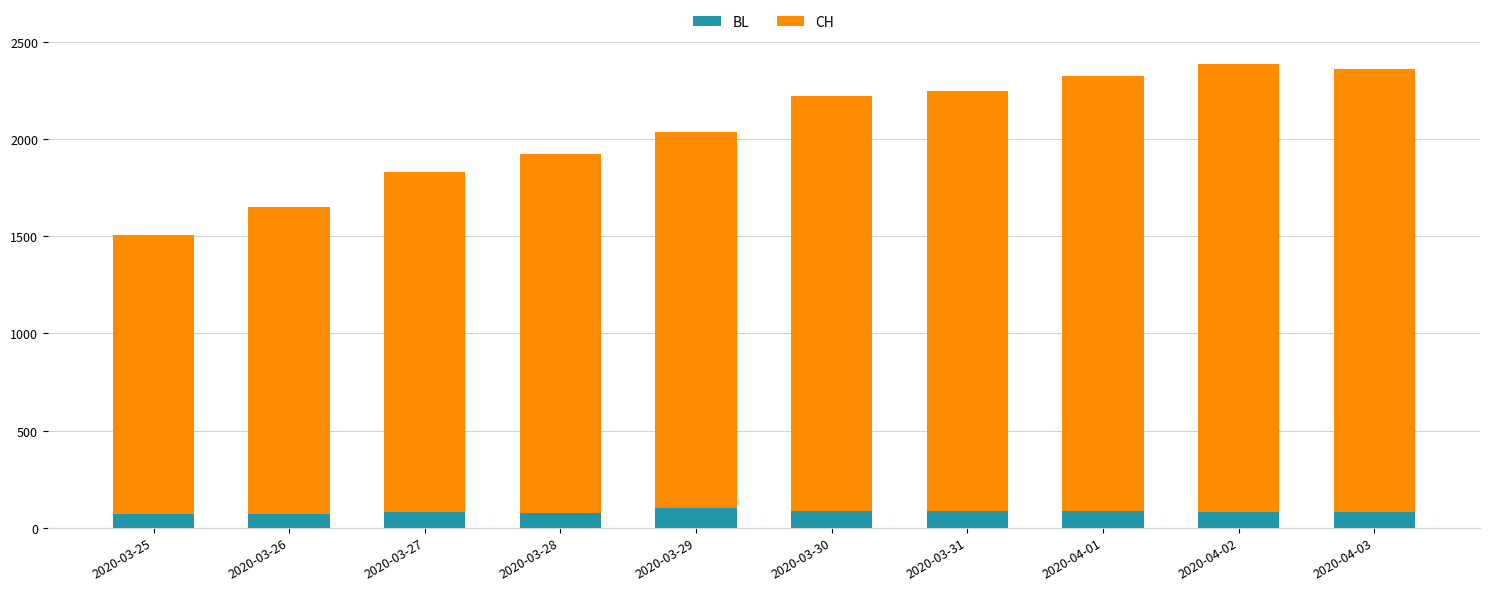

What is the highest value of the BL series?

99